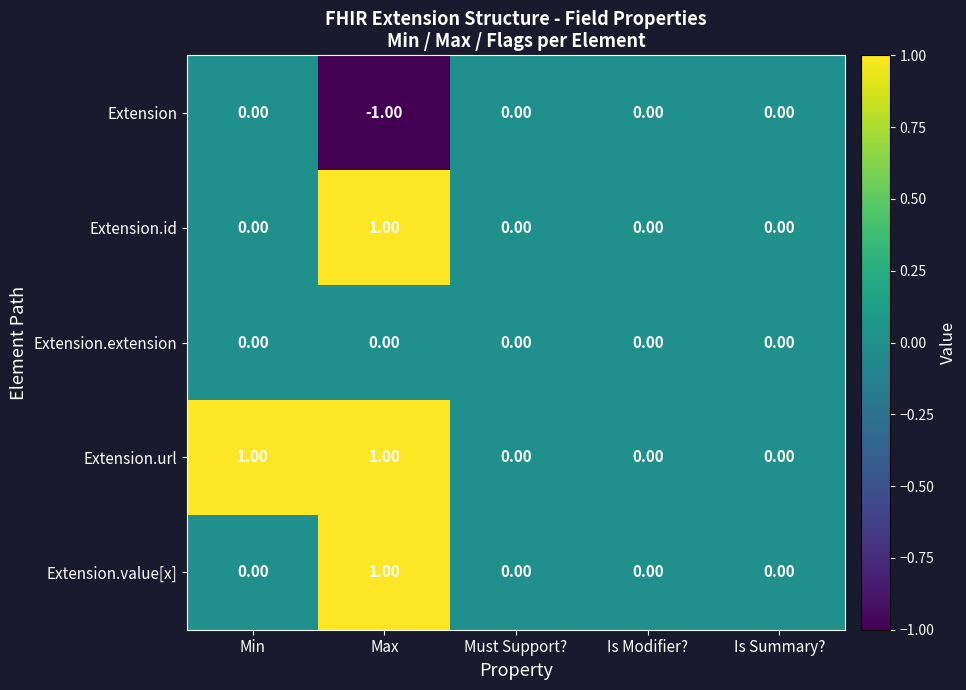

Between Min and Must Support?, which series saw the biggest shift?

Extension.url